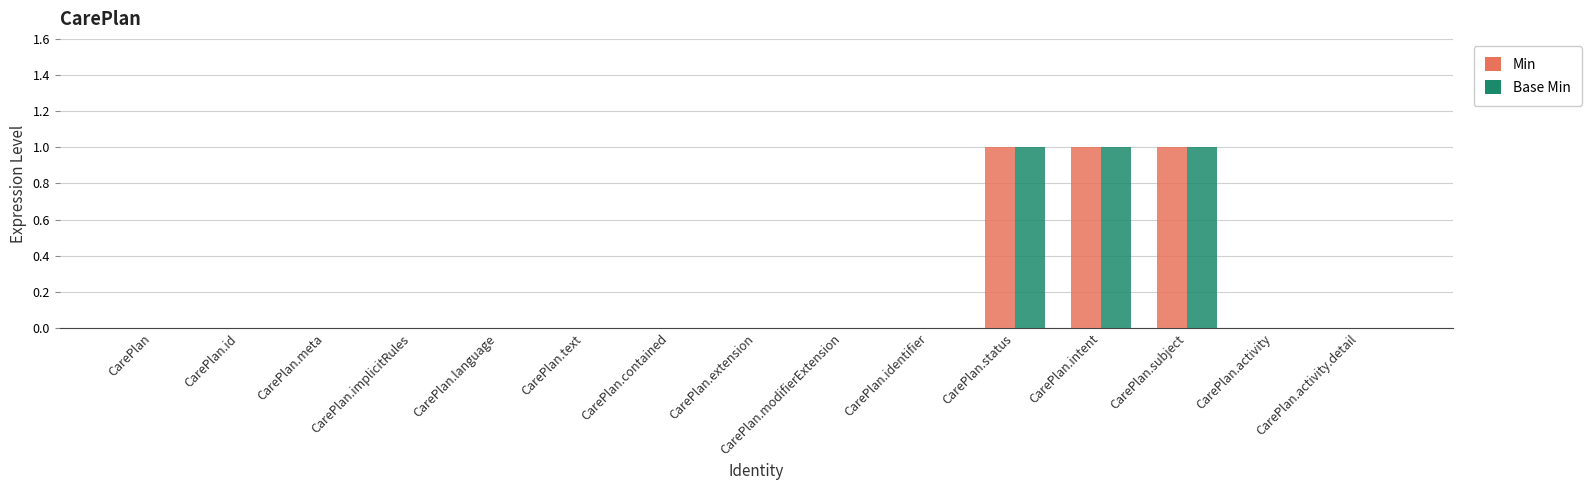

The value of Base Min at CarePlan.contained is 0. True or false?

True